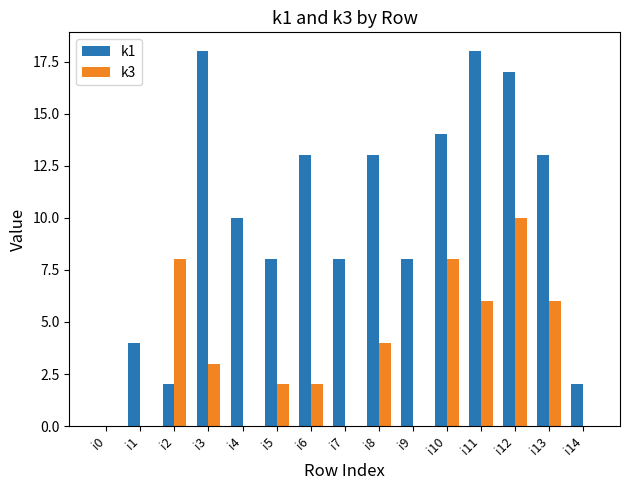

At which category is the sum across all series the highest?

i12